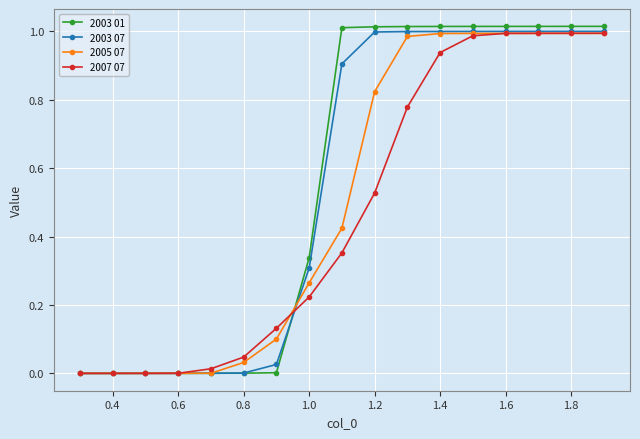

What is the sum of all 2007 07 values?

8.0